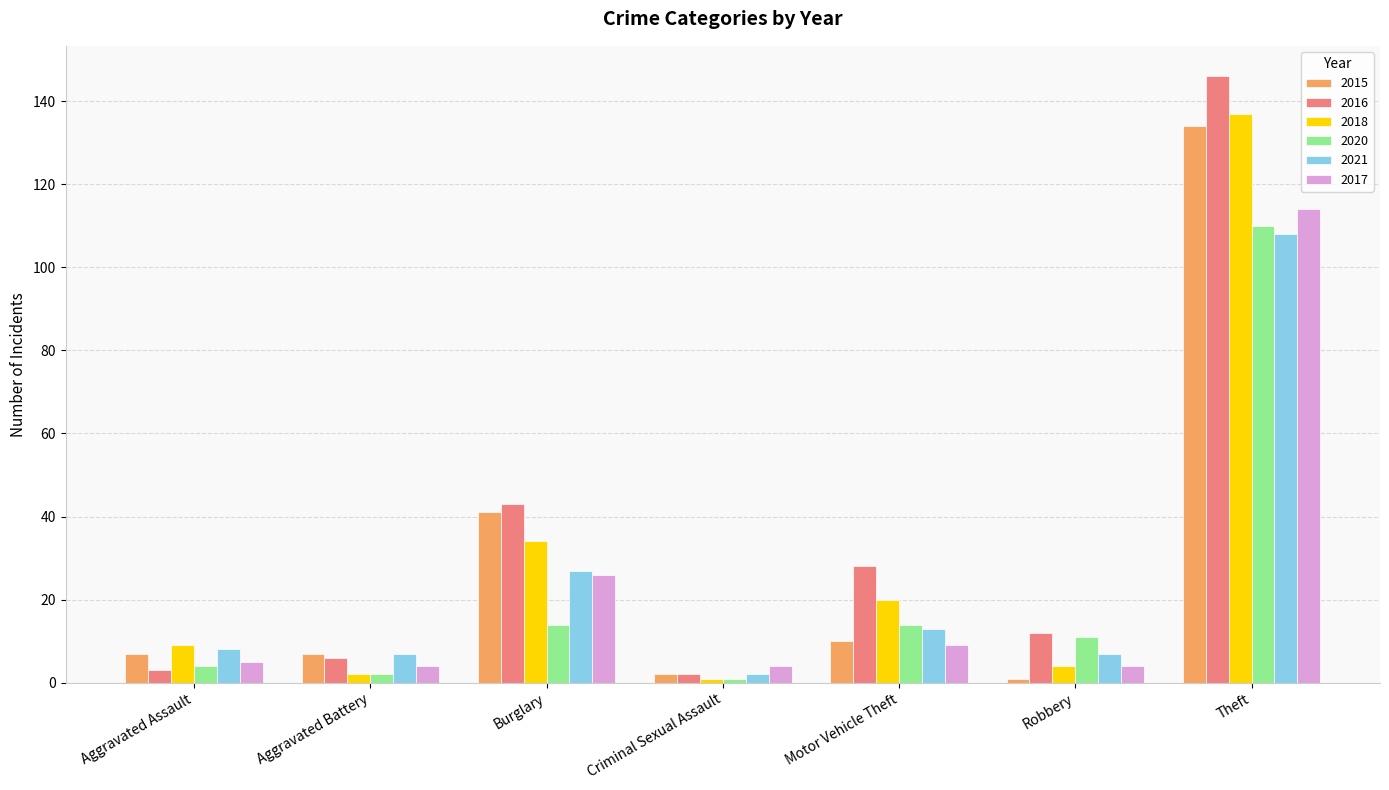

The value of 2021 at Burglary is 27. True or false?

True